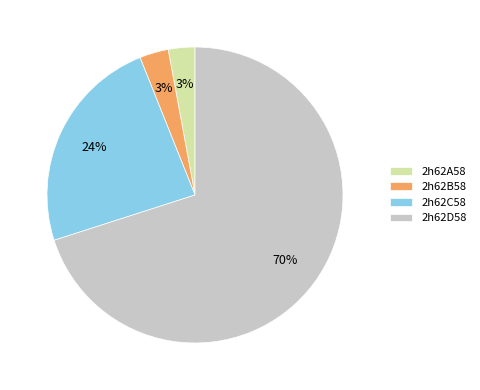

To the nearest percent, what is the combined percentage of 2h62D58 and 2h62C58?

94%